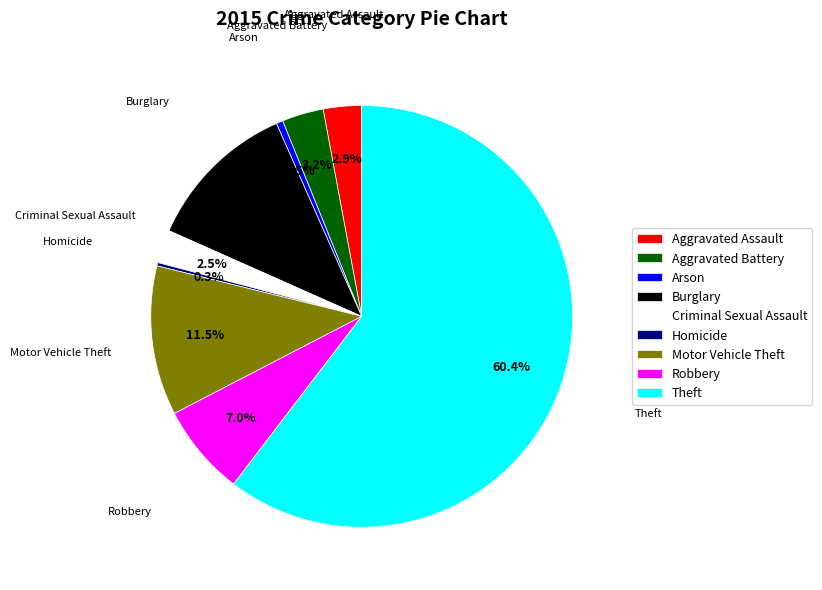

Which slice represents more than half of the pie?

Theft